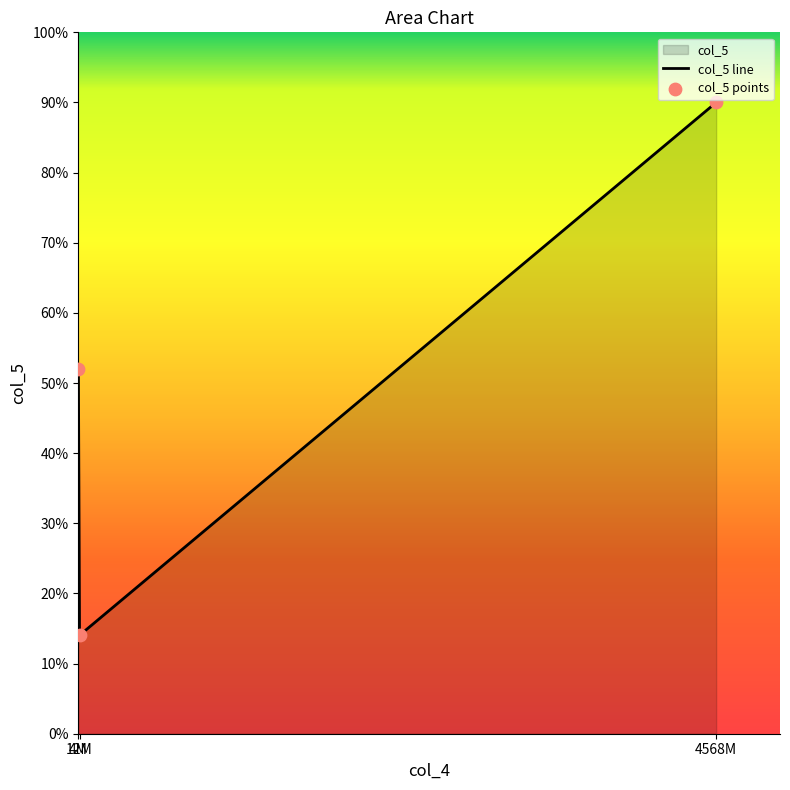

At which category is the sum across all series the highest?

4568M